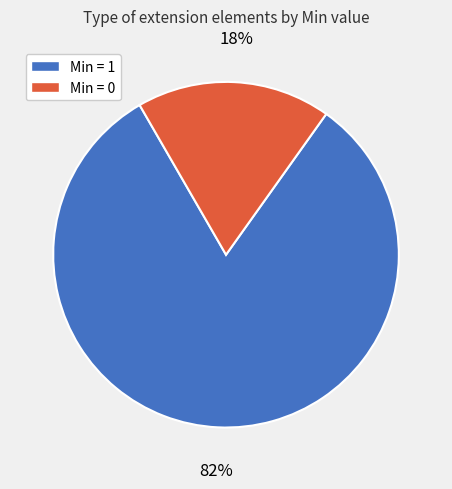

To the nearest percent, what is the average slice percentage?

50%